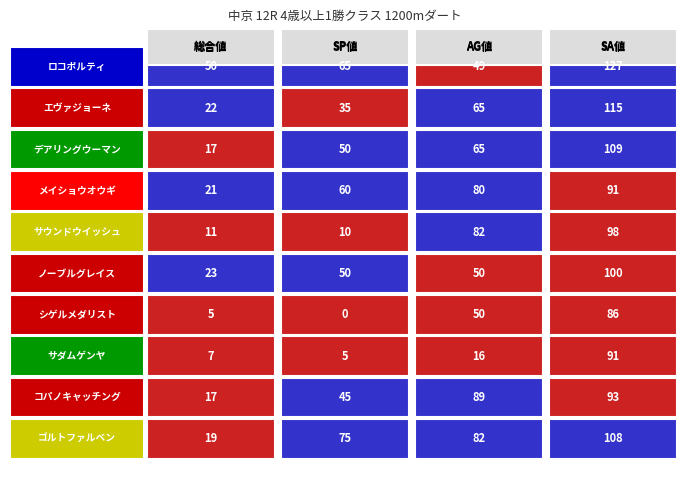

What is the greatest value displayed?

127